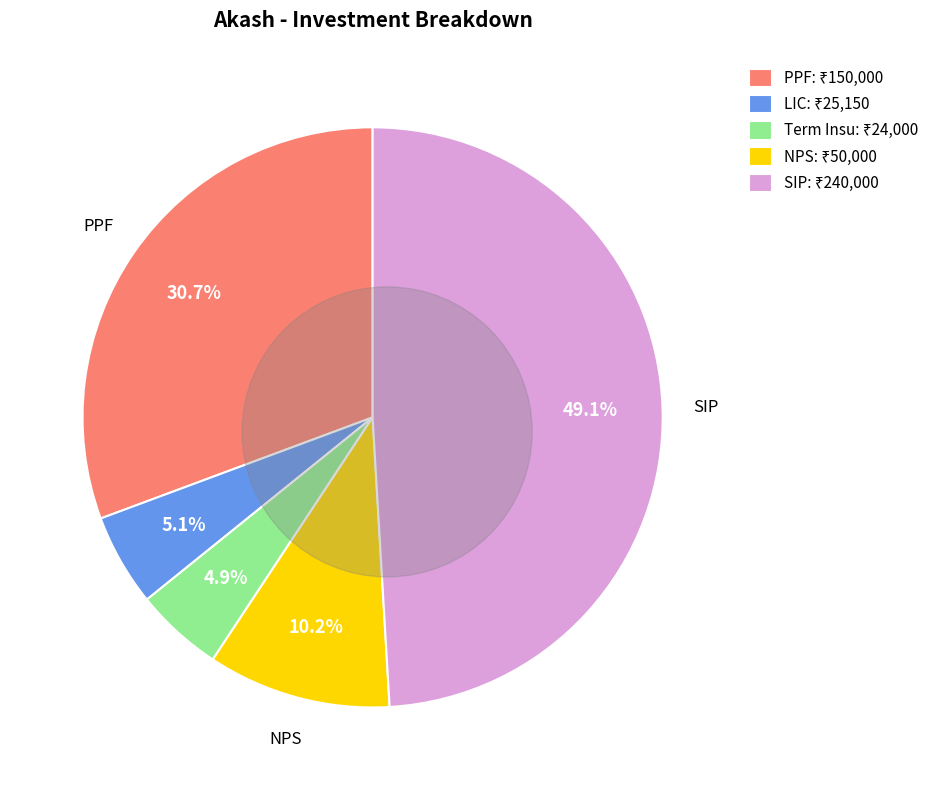

Rank the categories by value from lowest to highest.

Term Insu, LIC, NPS, PPF, SIP